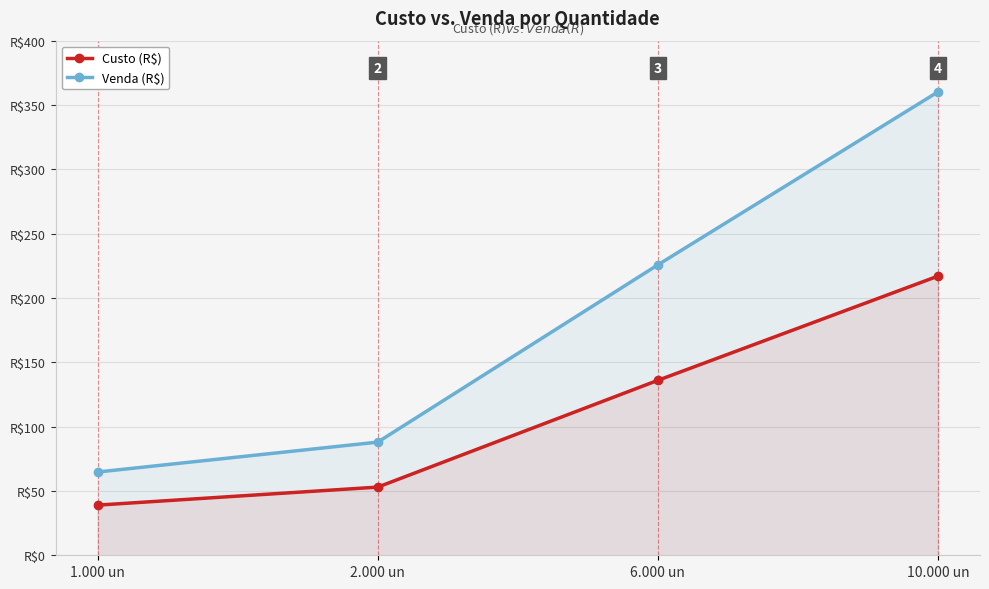

True or false: Venda (R$) has a value of 360.2 at 10.000 un.

True